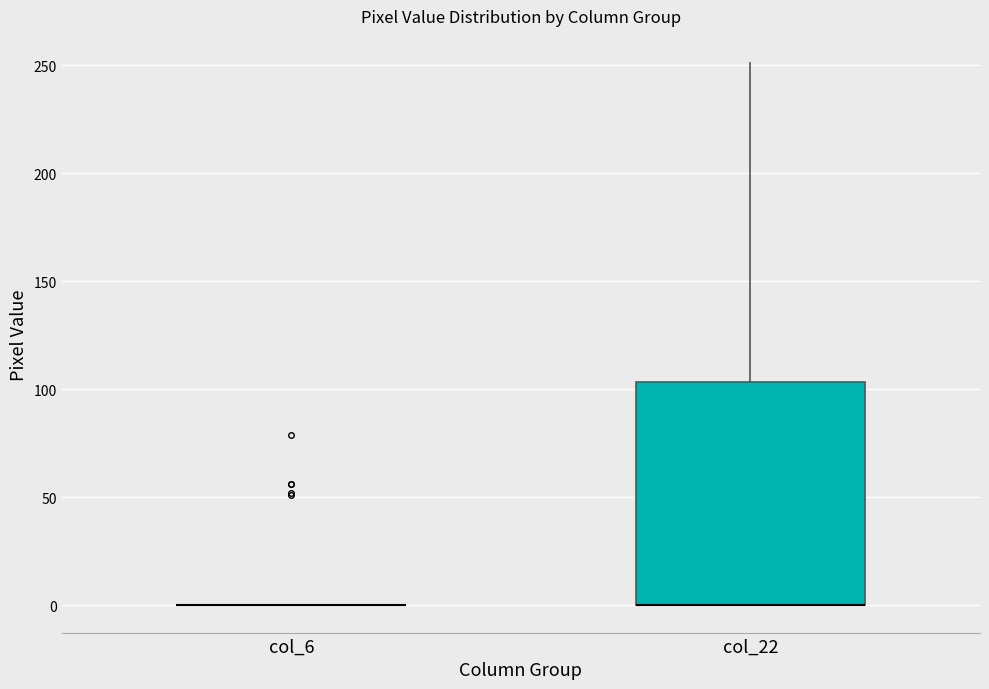

Reading left to right, read every box against the y-axis: the position of its median line, the range the box covers, and the ends of its whiskers. The values are not printed on the chart, so give them approximately, as read against the axis.

col_6: box collapsed to a line at 0, whiskers 0 to 0
col_22: median 0 (drawn on the box's lower edge), box 0 to 105, whiskers 0 to 250